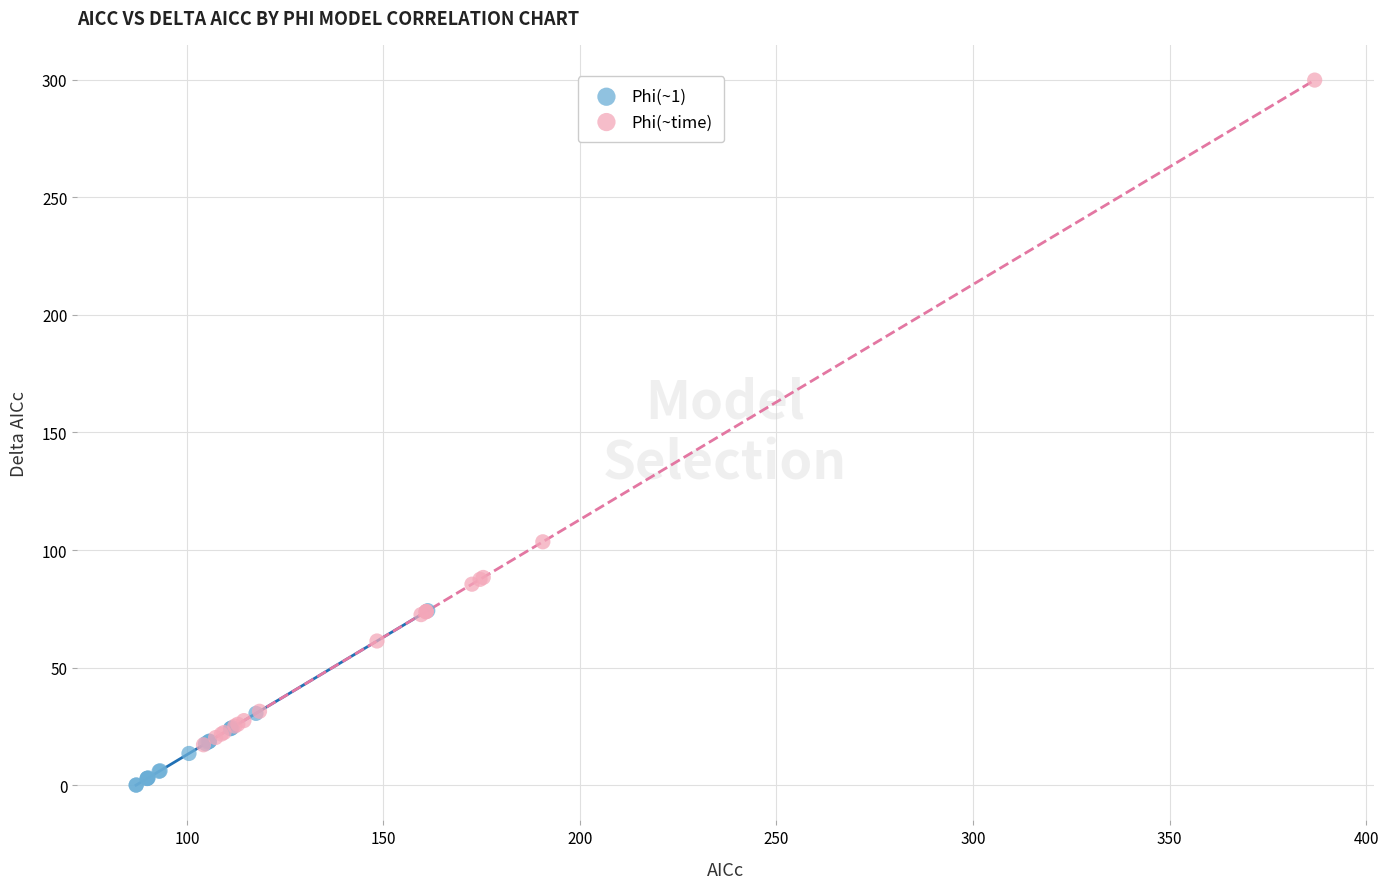

Which series contains the lowest Y value?

Phi(~1)